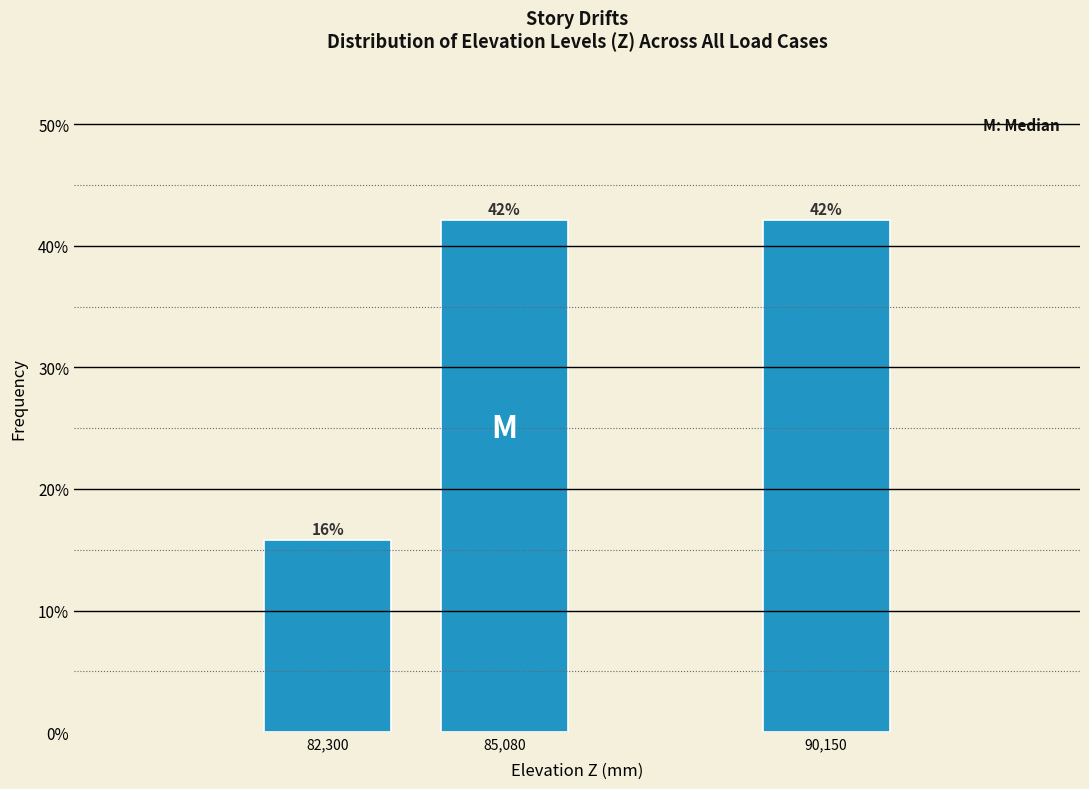

What is the sum of all values?

100.0